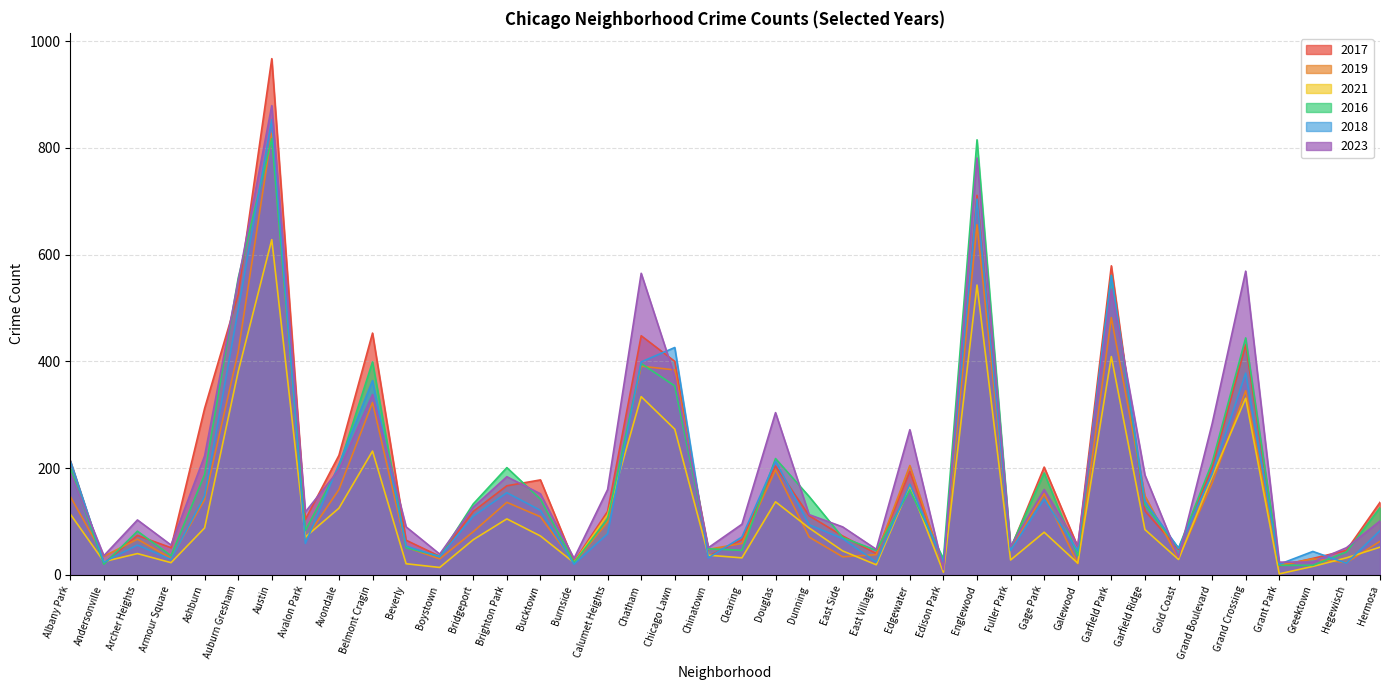

What is the approximate value of 2023 at Calumet Heights, to the nearest 10?

160